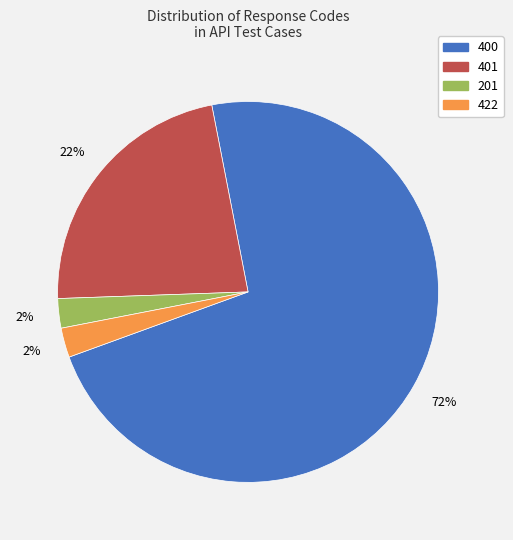

Is it true that 401 is 22% of the pie?

True